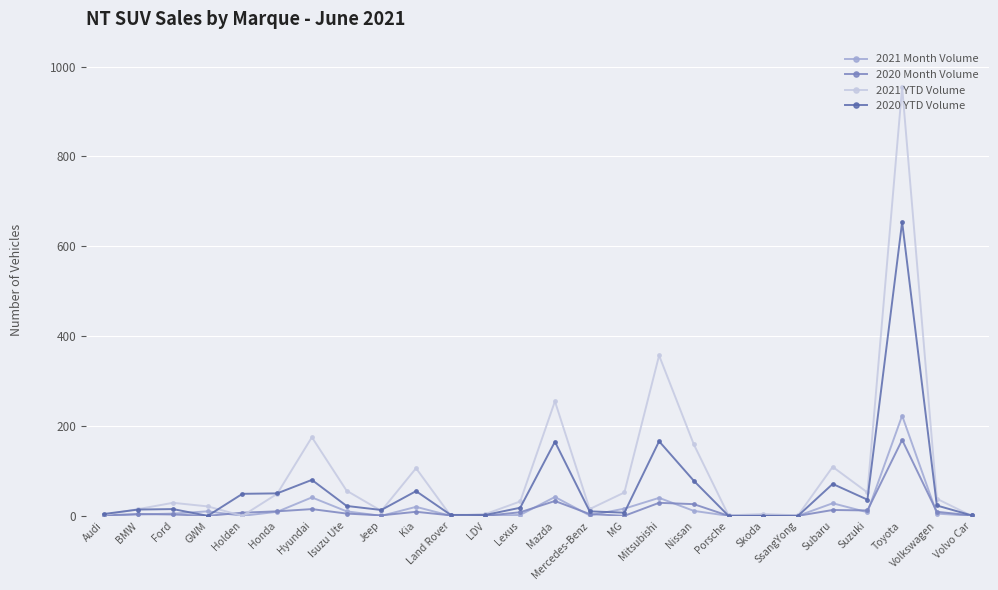

The value of 2021 YTD Volume at Land Rover is -305. True or false?

False